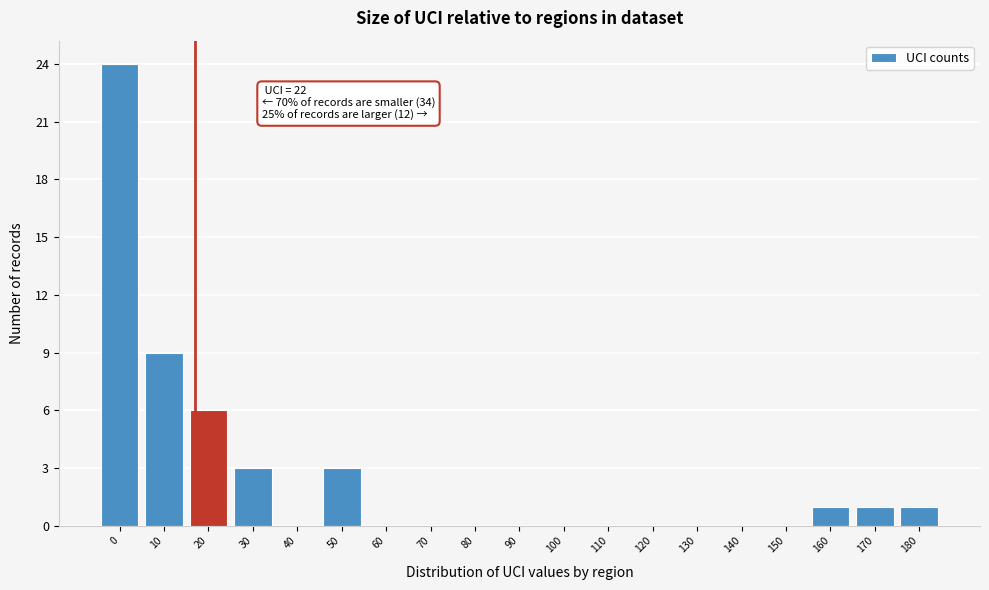

Reading right to left, extract all data points from this chart.

180=1	170=1	160=1	150=0	140=0	130=0	120=0	110=0	100=0	90=0	80=0	70=0	60=0	50=3	40=0	30=3	20=6	10=9	0=24